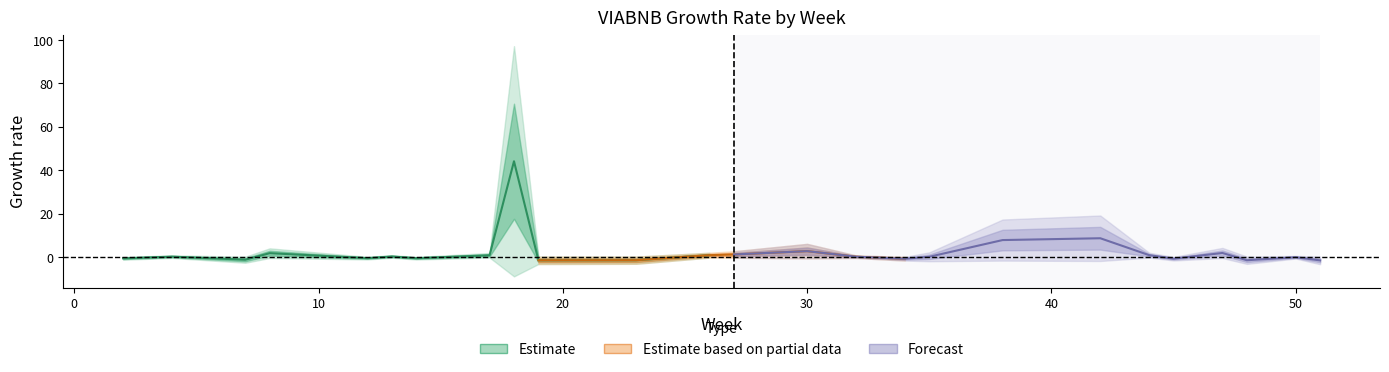

The chart shows a value of 0.6 at 11. True or false?

False